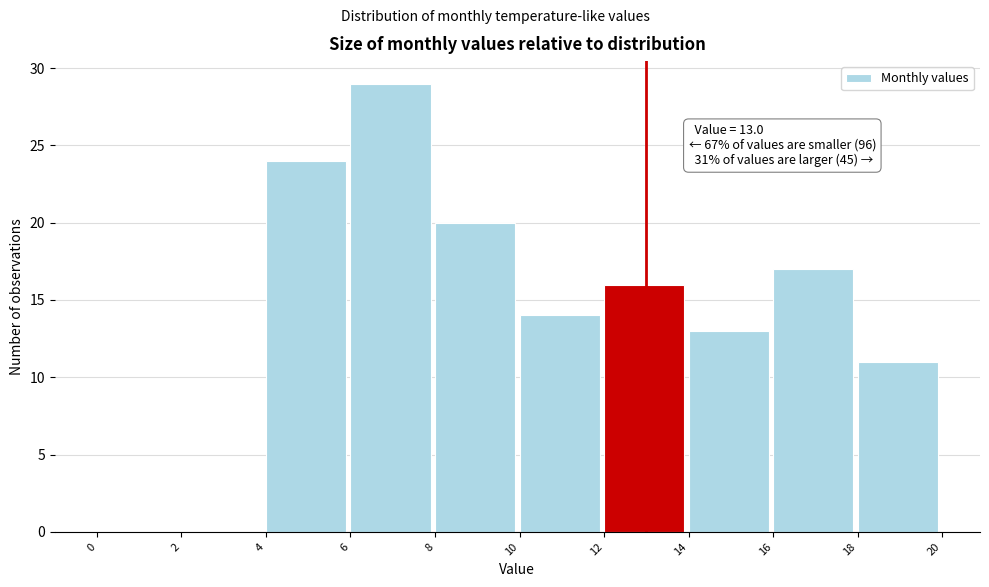

Over which range of the x-axis is the bar tallest?

6 to 8